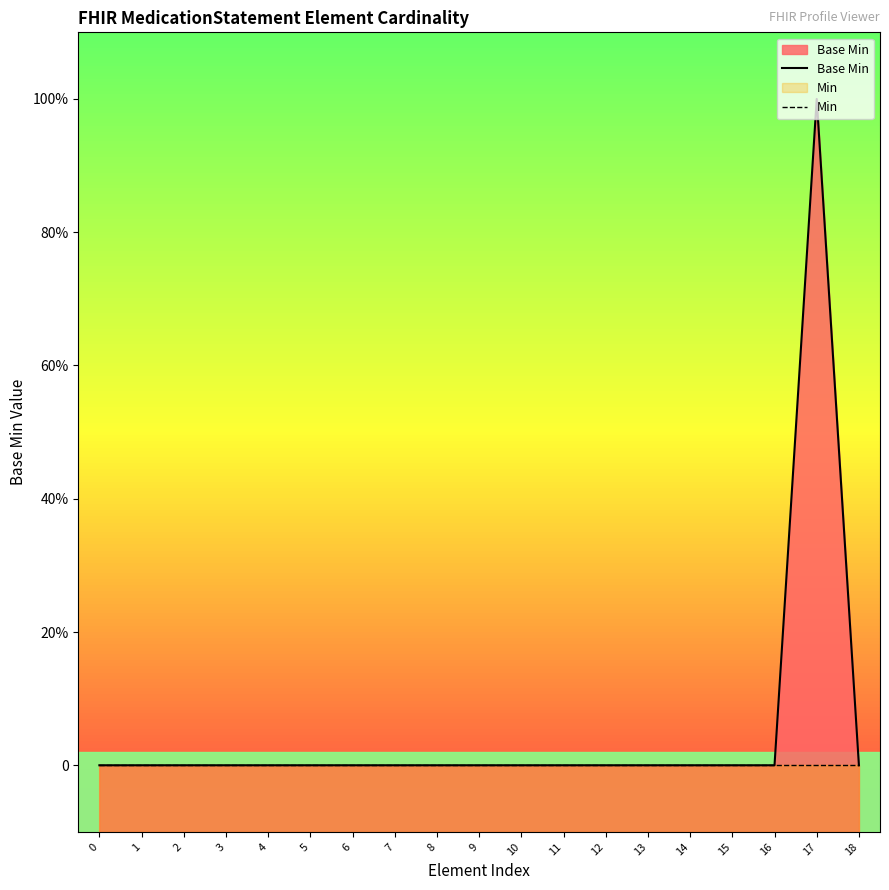

Which has a higher value, 2 or 5?

2